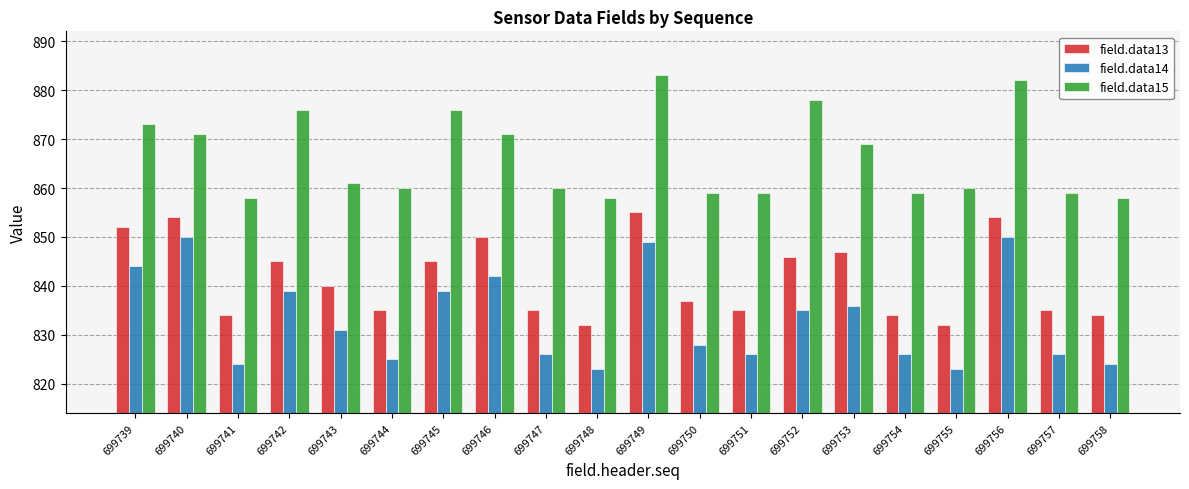

What is the total value across all series at 699753?

2552